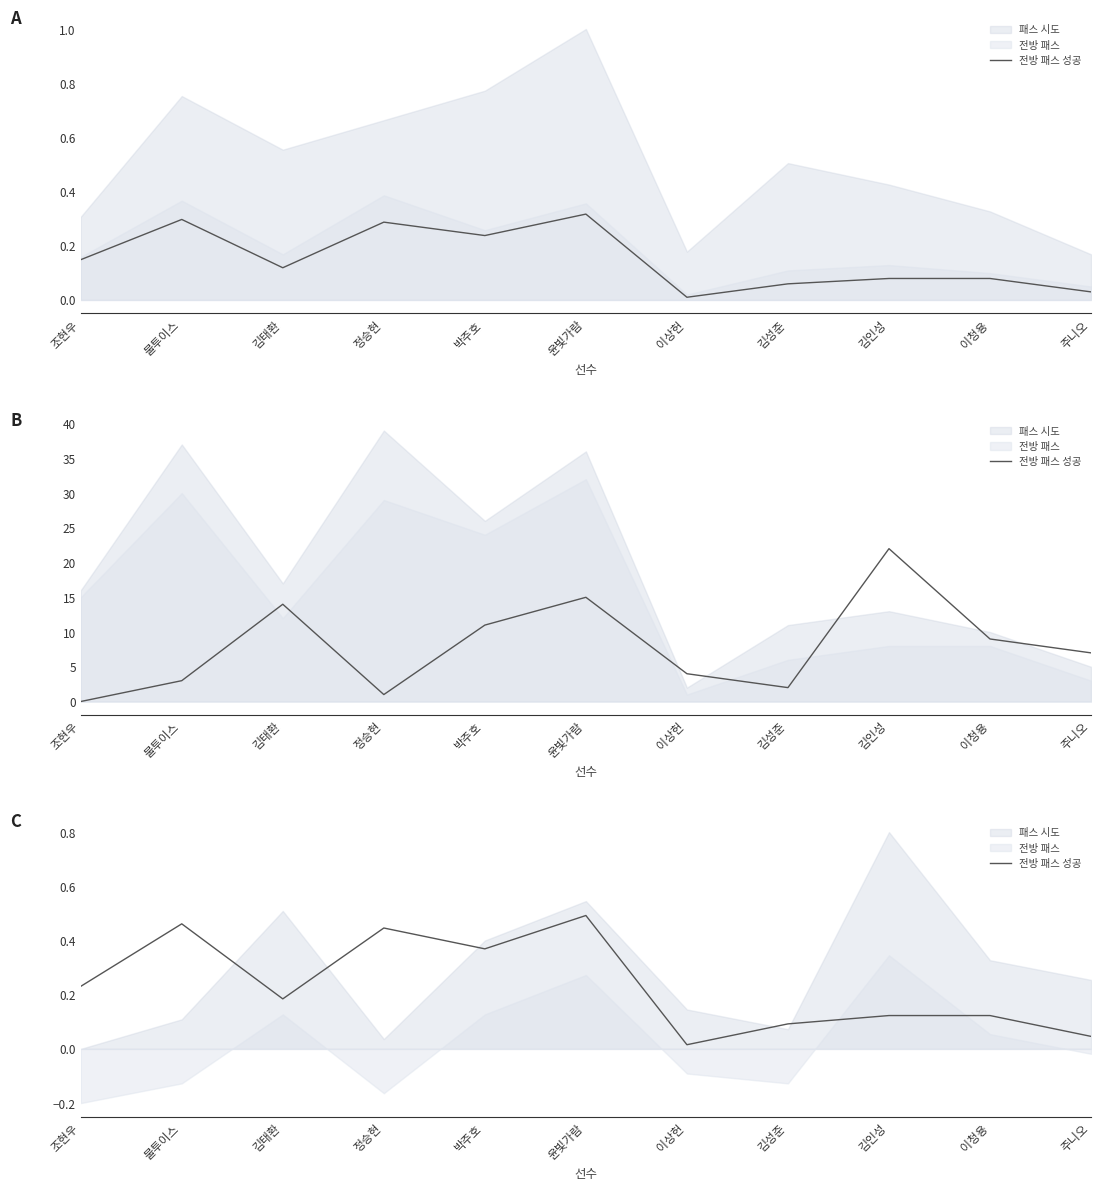

Is it true that the value at 이상헌 is 0.0?

True